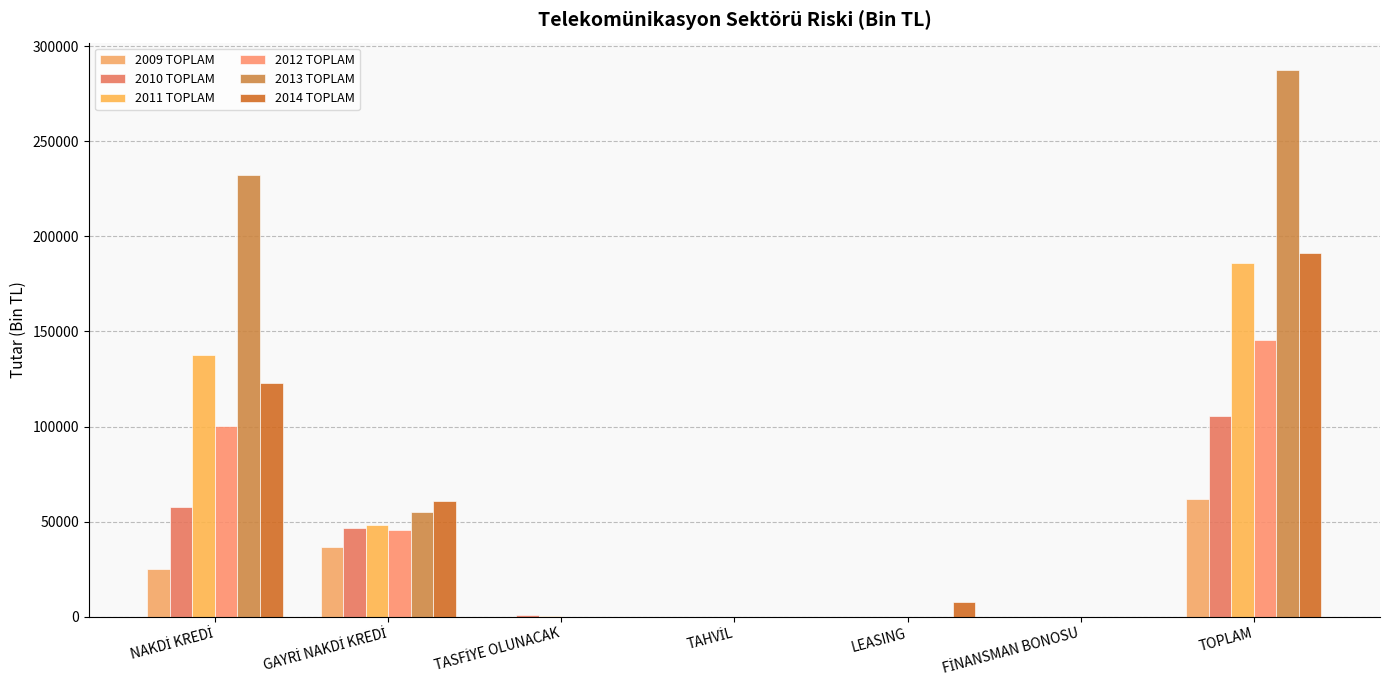

True or false: 2014 TOPLAM has a value of -96645.7 at FİNANSMAN BONOSU.

False